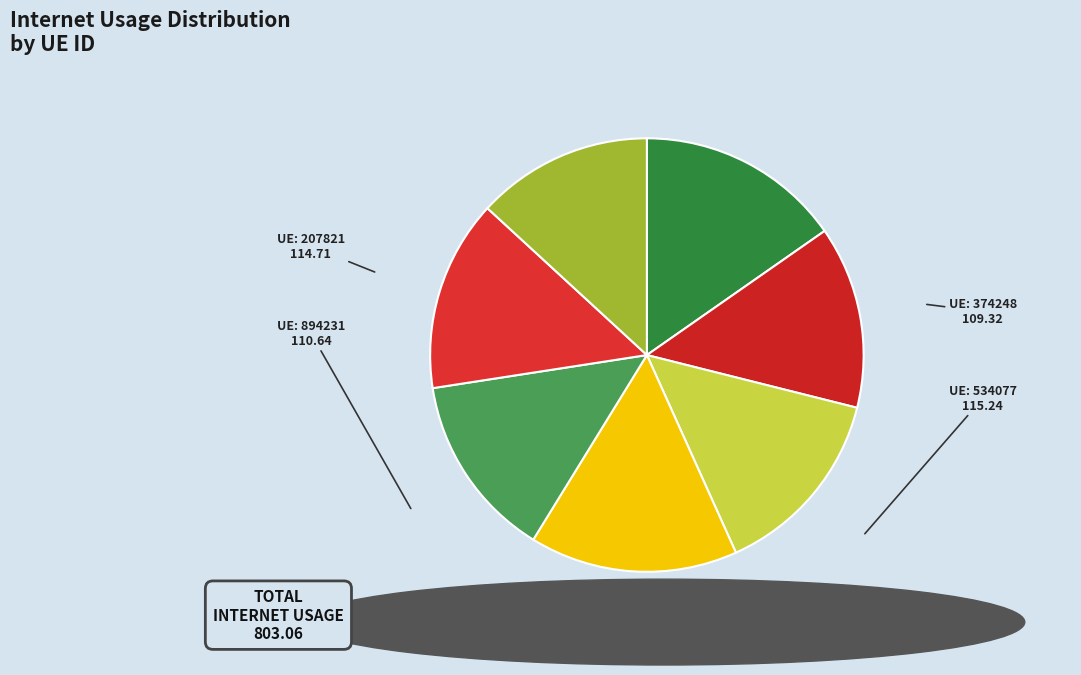

Count the number of slices in the pie.

7